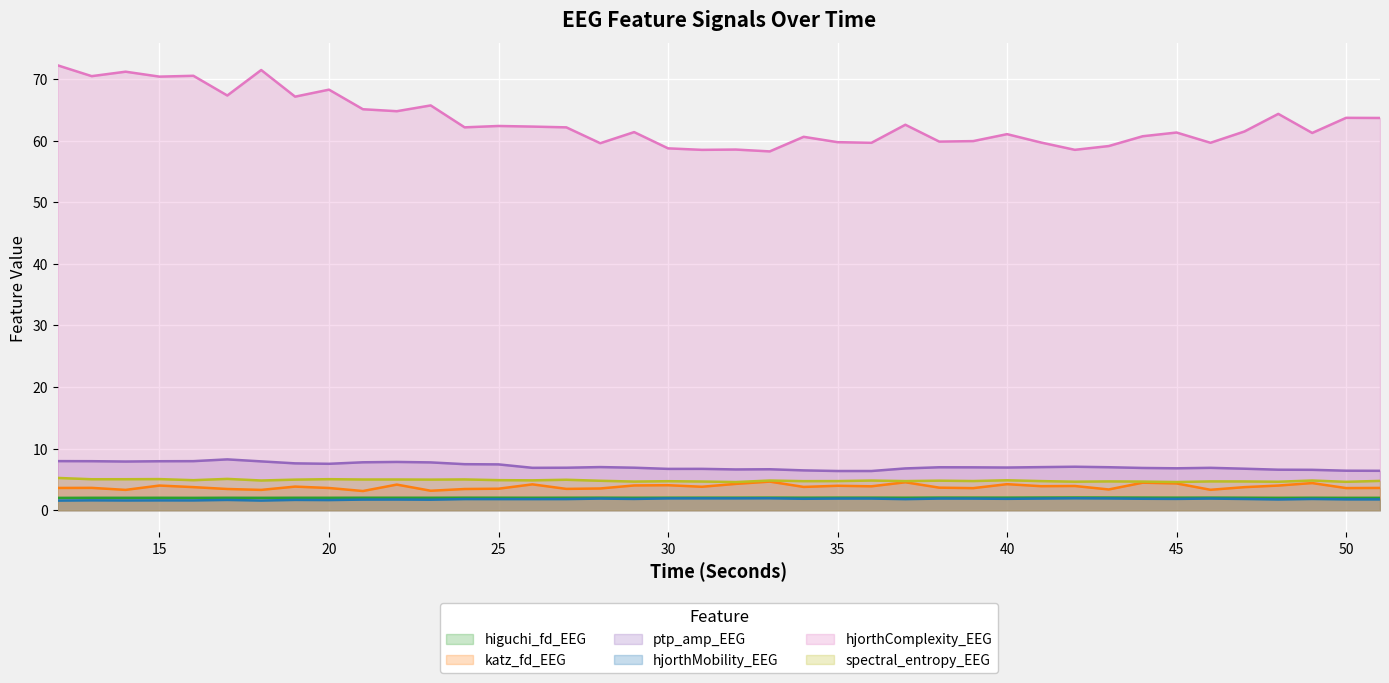

Which series has the widest spread of values?

hjorthComplexity_EEG